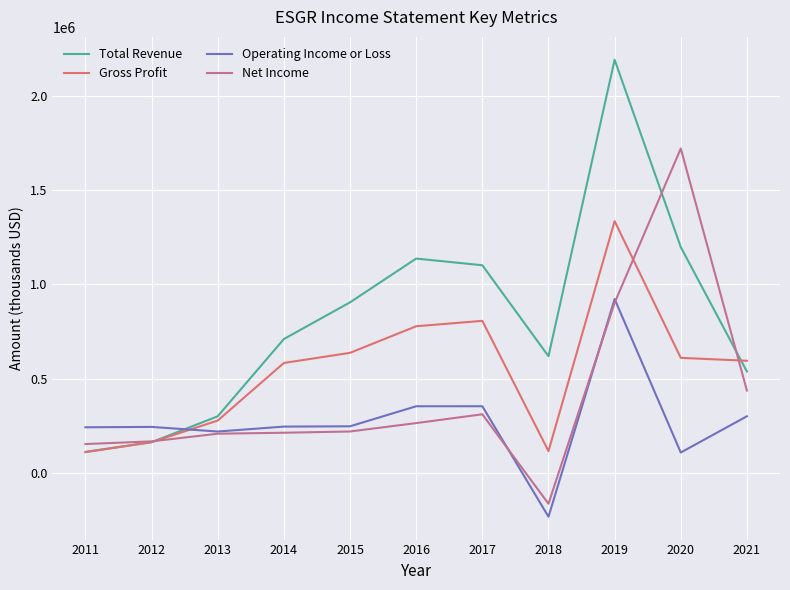

The value of Operating Income or Loss at 2019 is 921900. True or false?

True